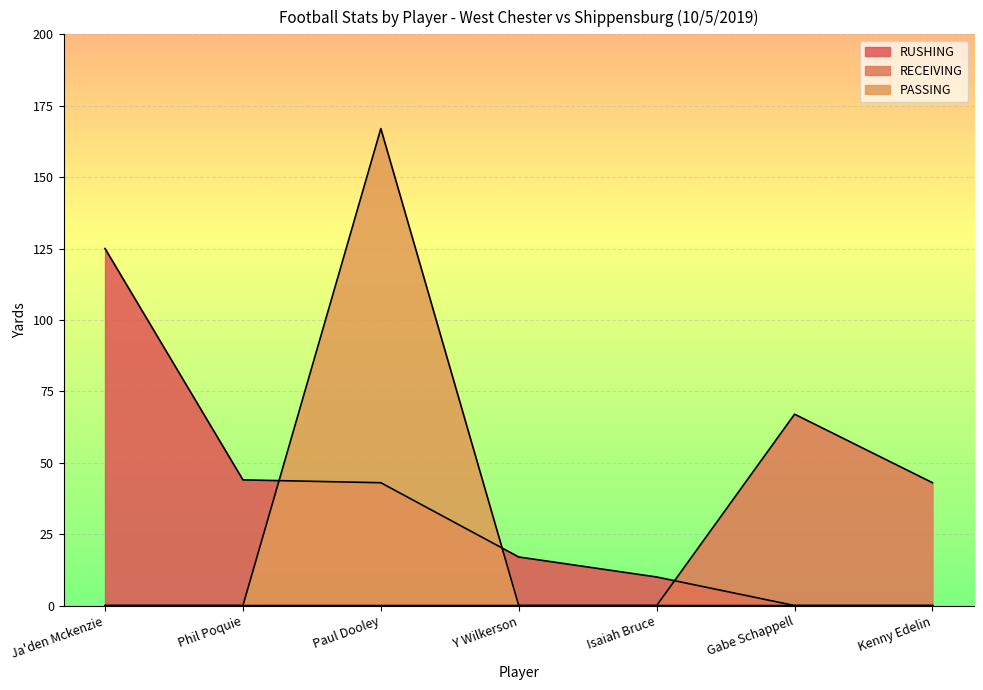

How many lines are shown in the chart?

3